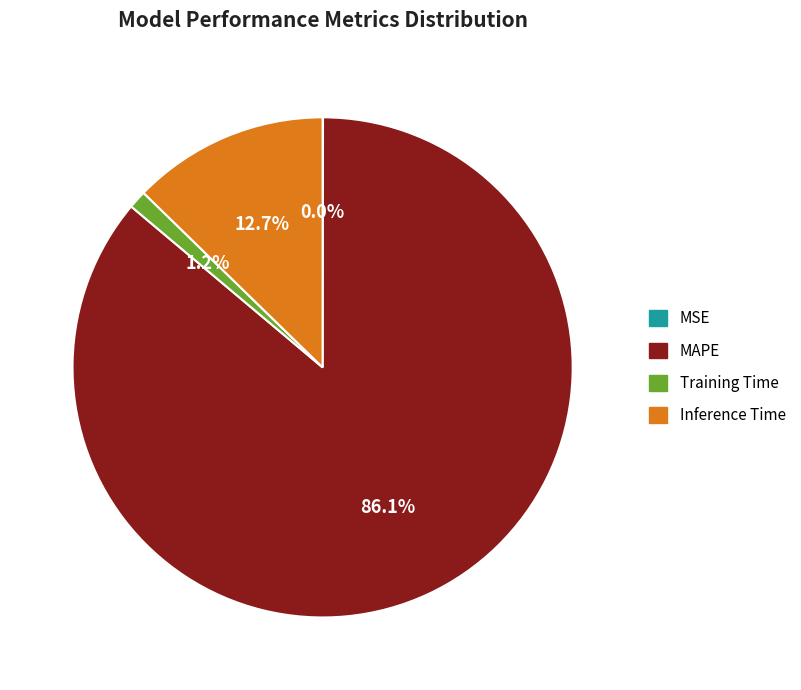

Which slice is the largest?

MAPE